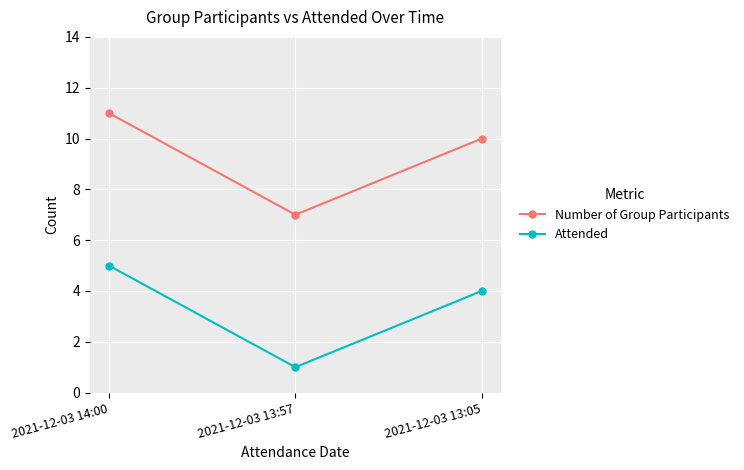

What is the label of the 3rd point from the right?

2021-12-03 14:00